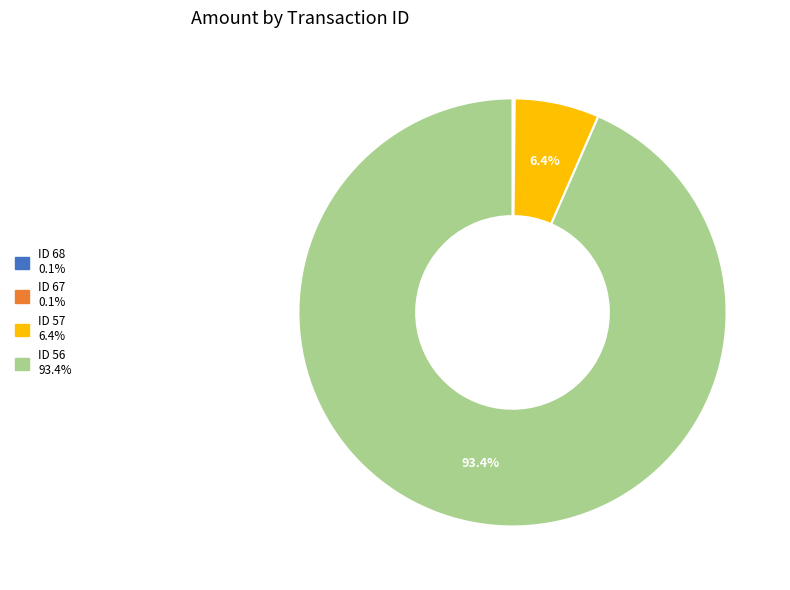

Does any single category account for the majority?

Yes